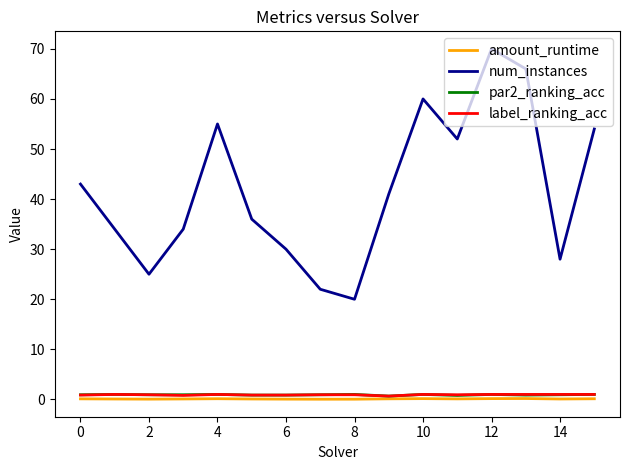

What is the minimum value for label_ranking_acc?

0.7